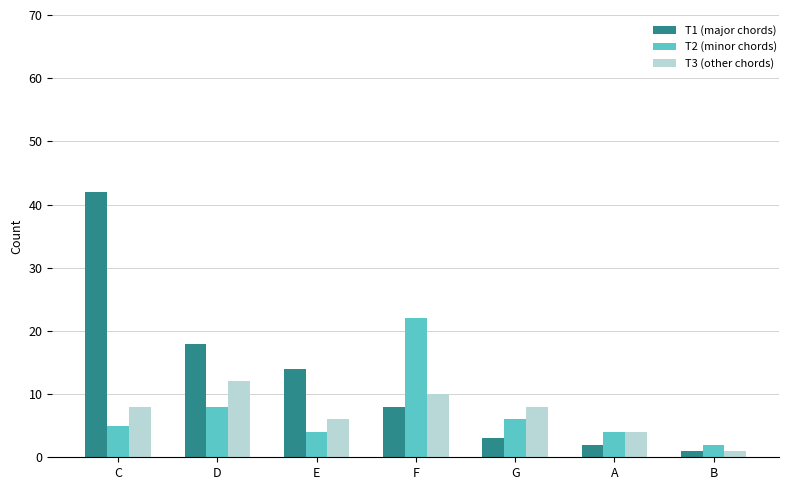

Count the number of categories in the chart.

7